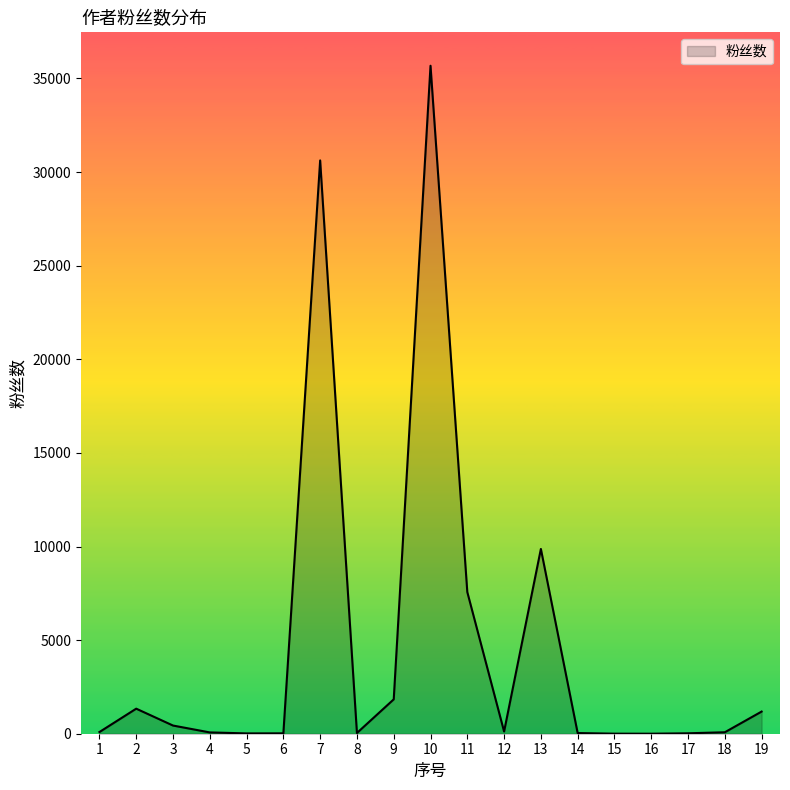

Is it true that the value at 13 is 5445?

False